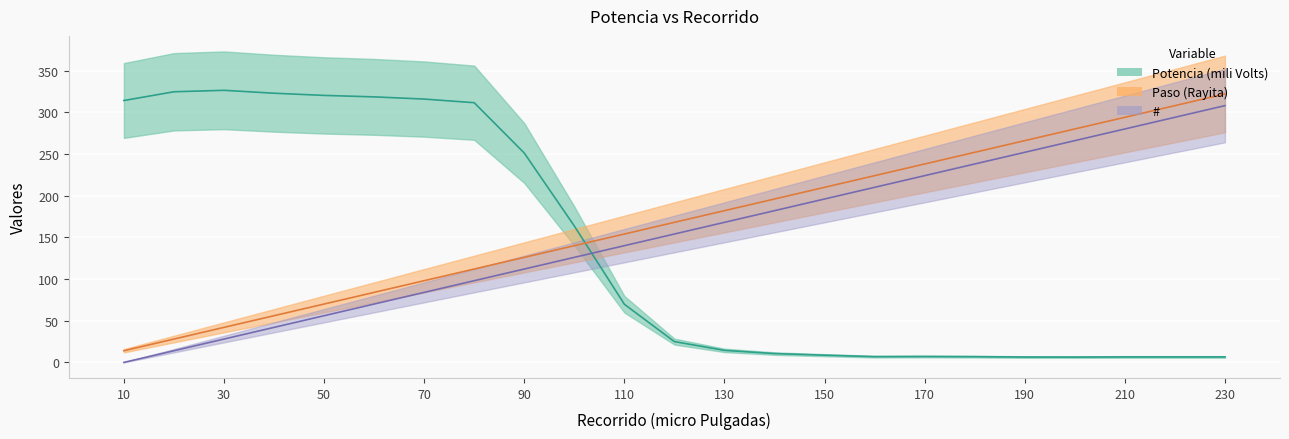

Reading right to left, what are all the values shown in this chart?

Potencia (mili Volts): 6.6	6.6	6.6	6.4	6.4	6.9	7.1	6.9	8.7	10.6	14.4	24.9	69.7	163.6	251.1	311.5	315.9	318.5	320.2	322.9	326.4	324.6	314.1
Paso (Rayita): 322.0	308.0	294.0	280.0	266.0	252.0	238.0	224.0	210.0	196.0	182.0	168.0	154.0	140.0	126.0	112.0	98.0	84.0	70.0	56.0	42.0	28.0	14.0
#: 308.0	294.0	280.0	266.0	252.0	238.0	224.0	210.0	196.0	182.0	168.0	154.0	140.0	126.0	112.0	98.0	84.0	70.0	56.0	42.0	28.0	14.0	0.0